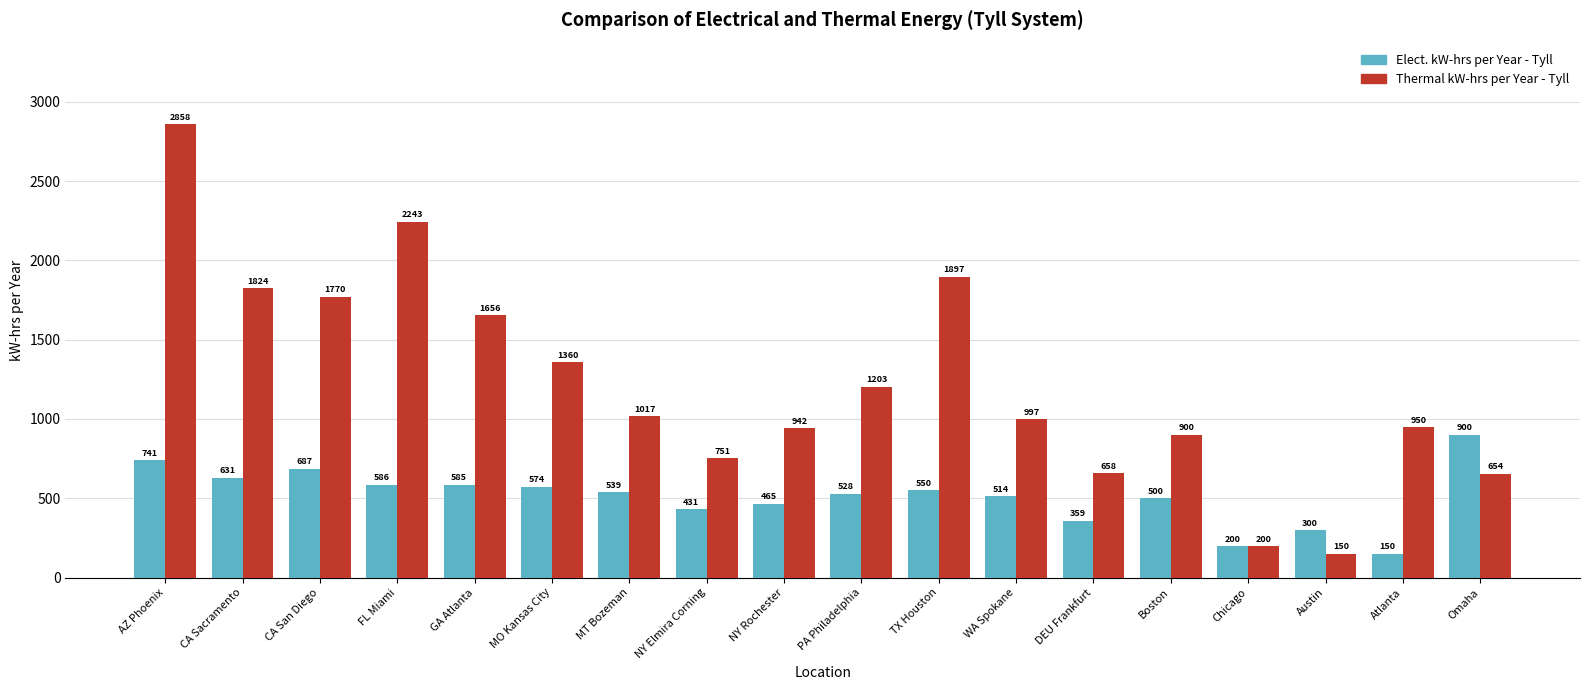

List the series in order of their overall mean, lowest first.

Elect. kW-hrs per Year - Tyll, Thermal kW-hrs per Year - Tyll